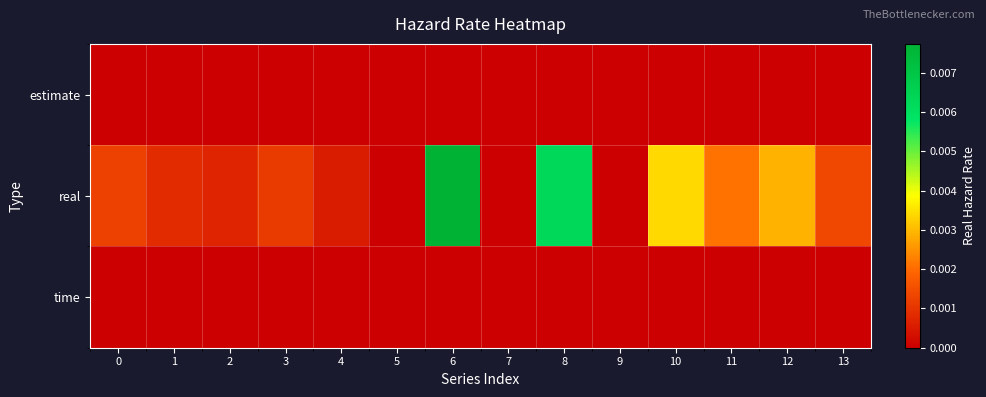

How many series are shown in this chart?

3